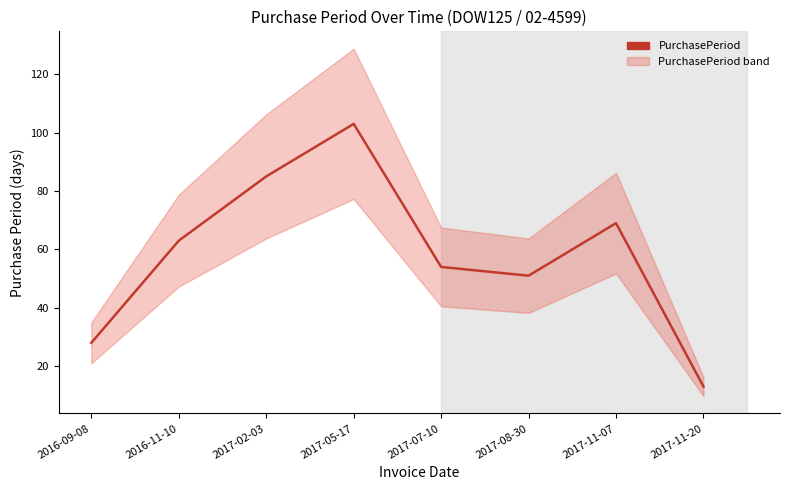

What is the ratio of the value at 2017-07-10 to the value at 2017-02-03?

0.6